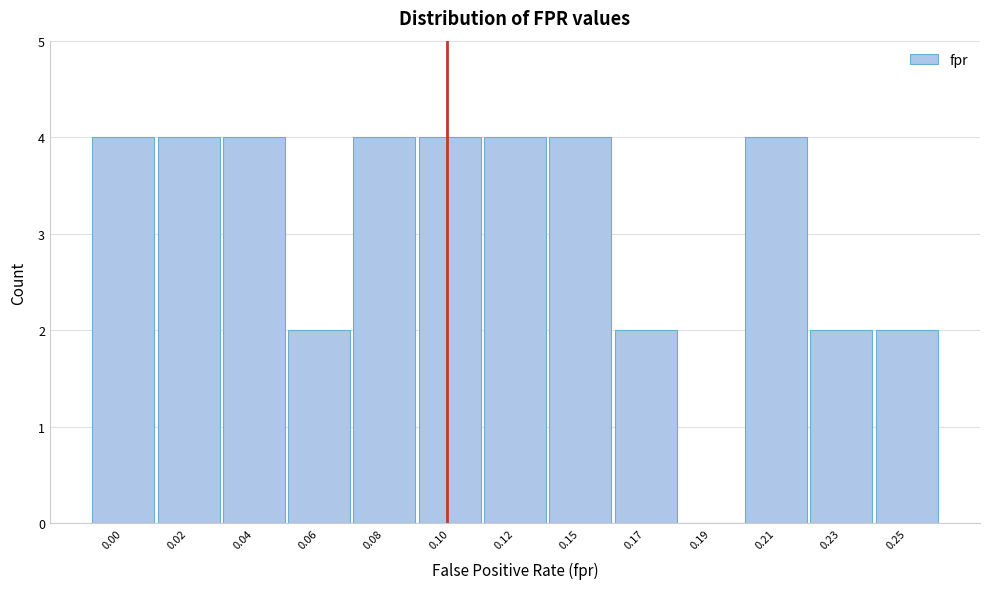

Reading left to right, transcribe all the data shown in this chart.

0.00=4	0.02=4	0.04=4	0.06=2	0.08=4	0.10=4	0.12=4	0.15=4	0.17=2	0.19=0	0.21=4	0.23=2	0.25=2